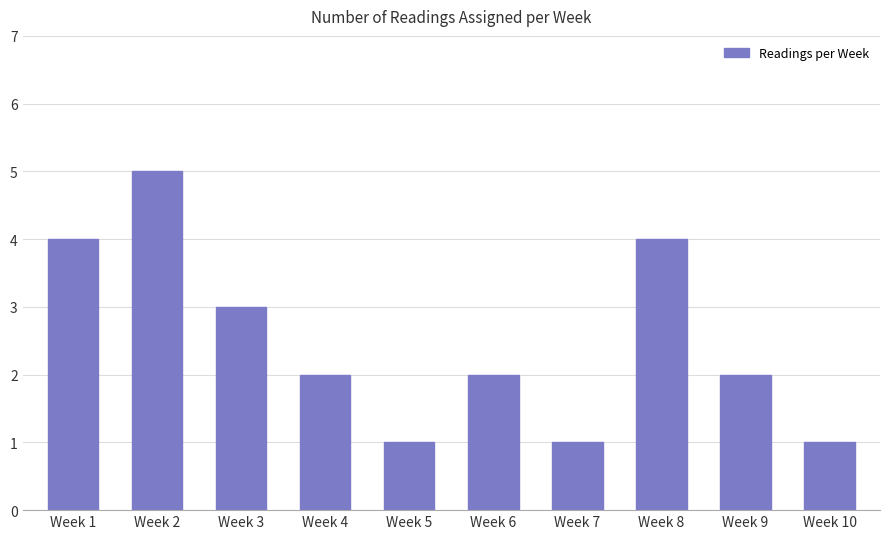

How many distinct data groups are displayed?

1